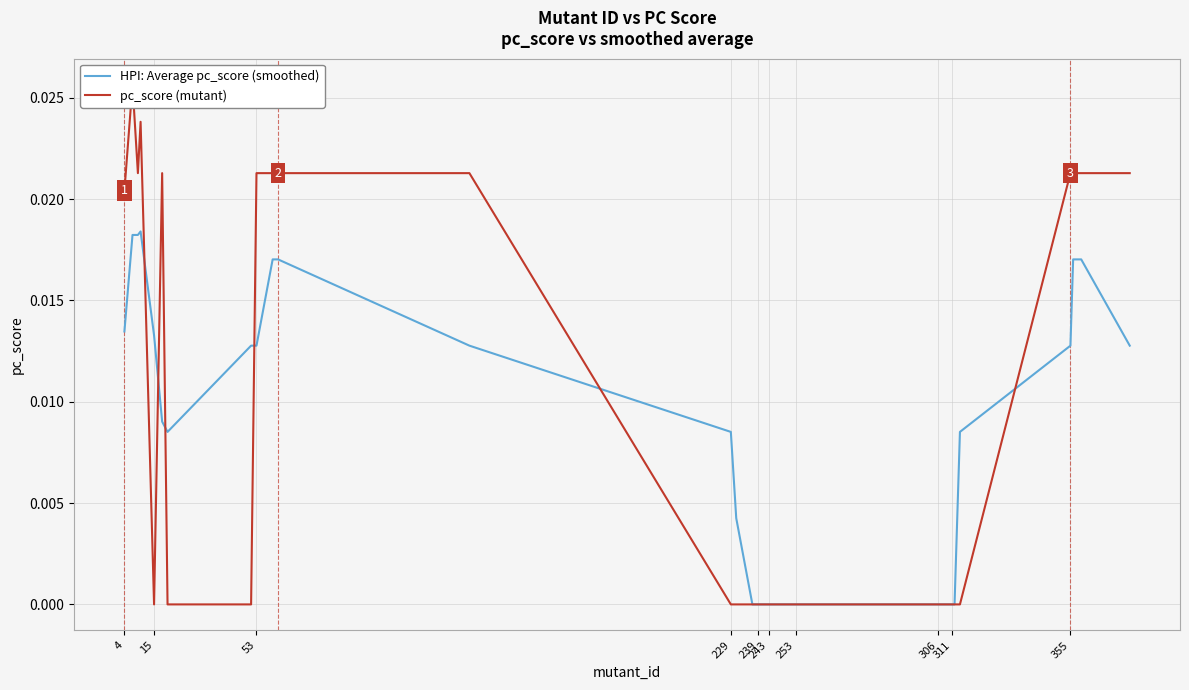

What is the label of the 33rd point from the left?

311